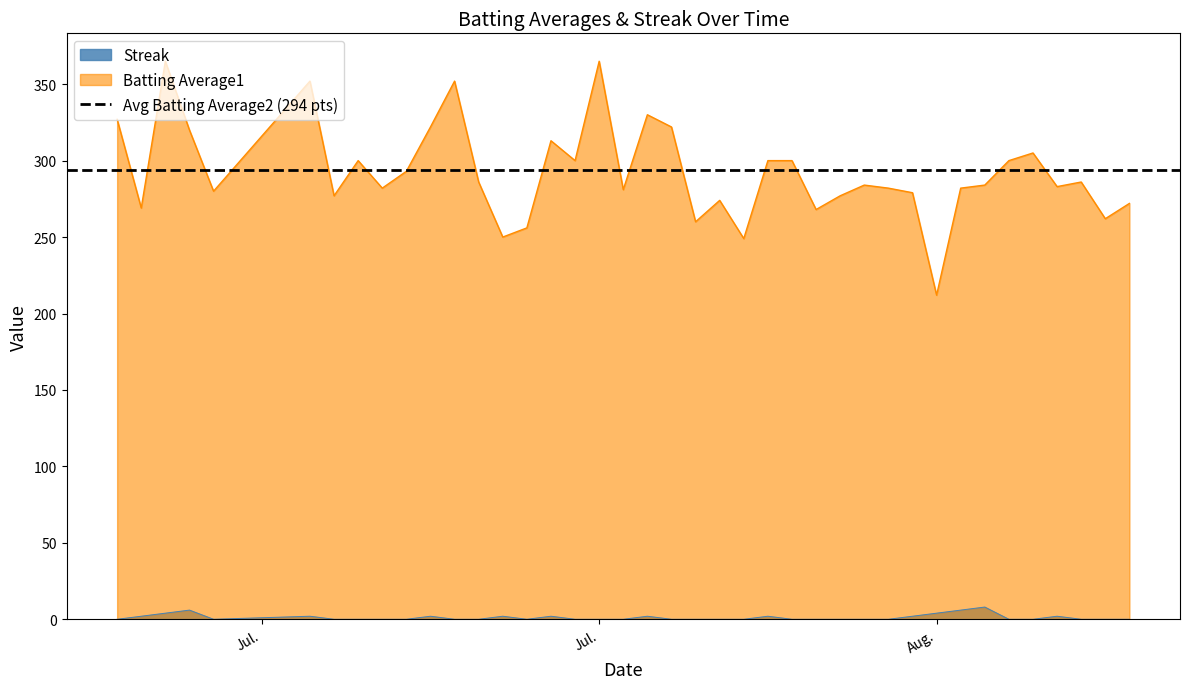

What are all the series names shown in the legend?

Batting Average1, Streak